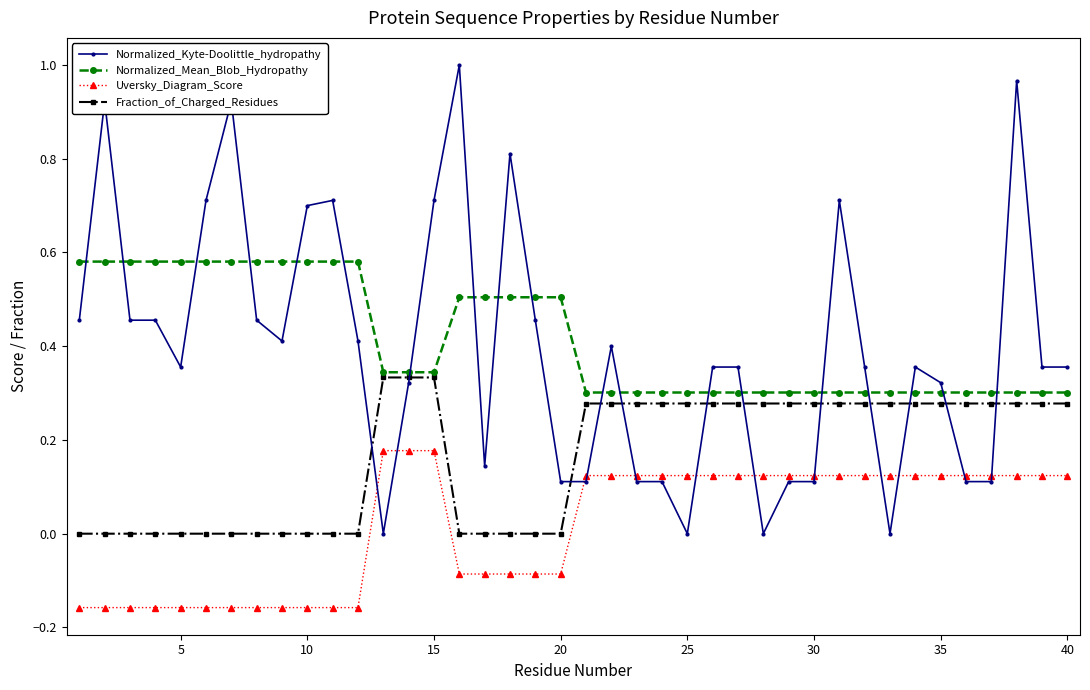

True or false: Normalized_Mean_Blob_Hydropathy and Uversky_Diagram_Score intersect in this chart.

False